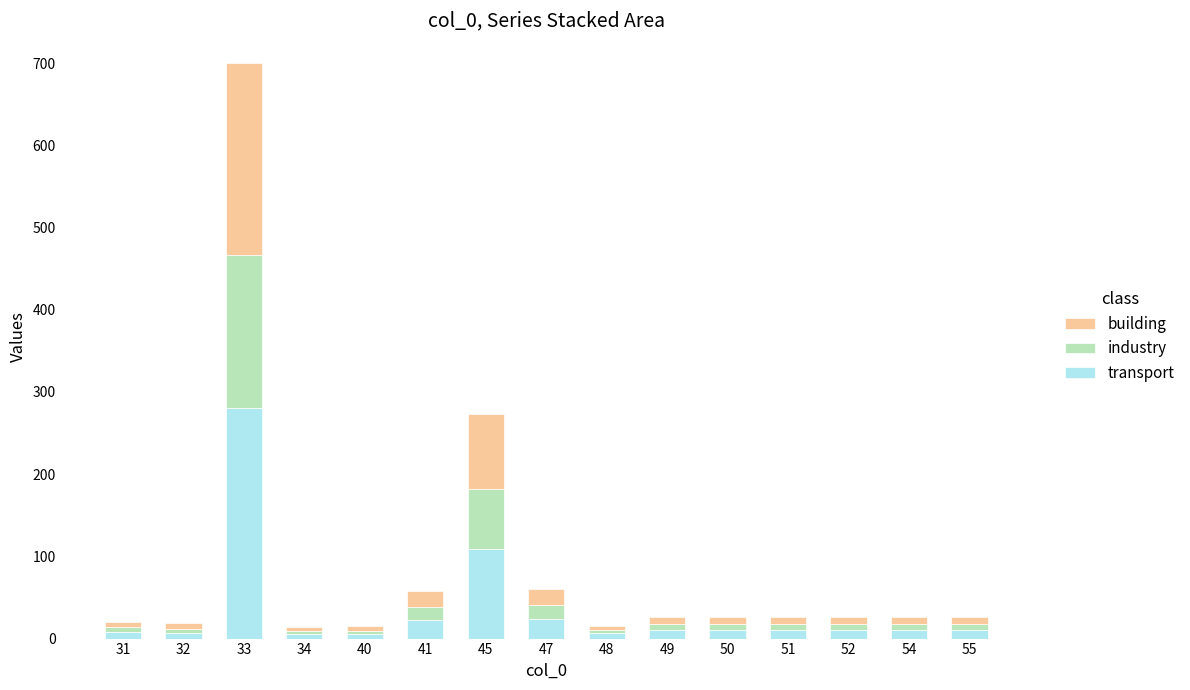

Which category has the highest value in the transport series?

33